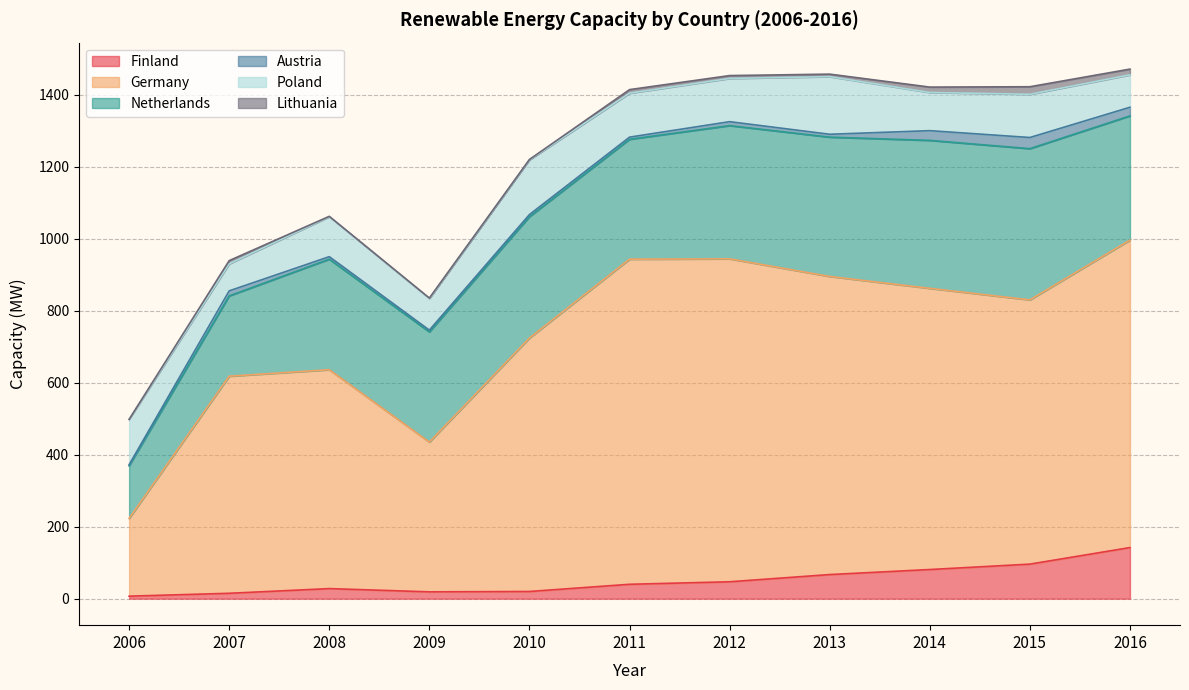

True or false: Austria and Poland cross at least once.

False